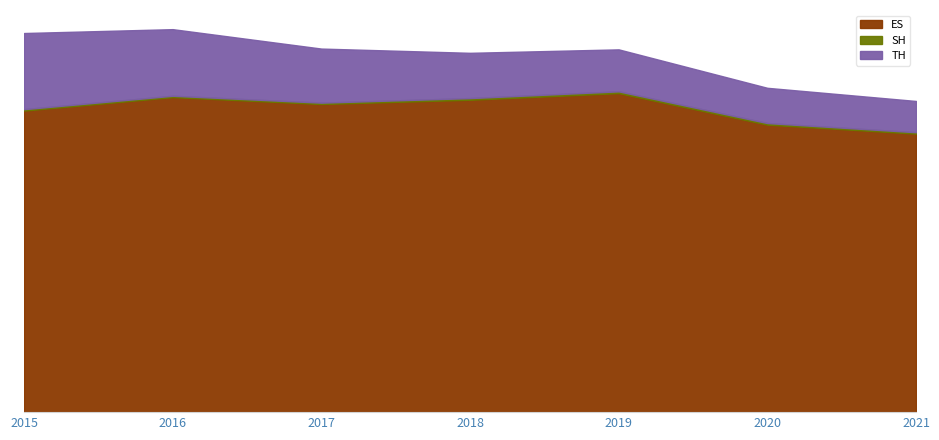

At how many categories does at least one series exceed 701883?

7